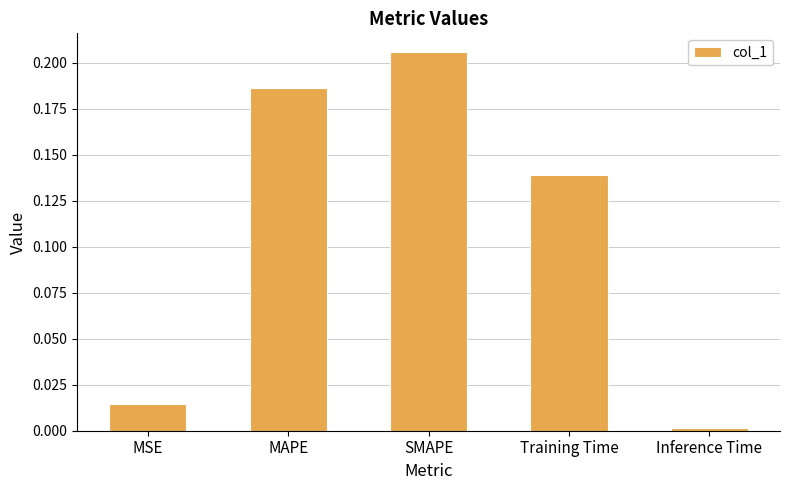

Are the bars grouped side by side (vs. stacked)?

No